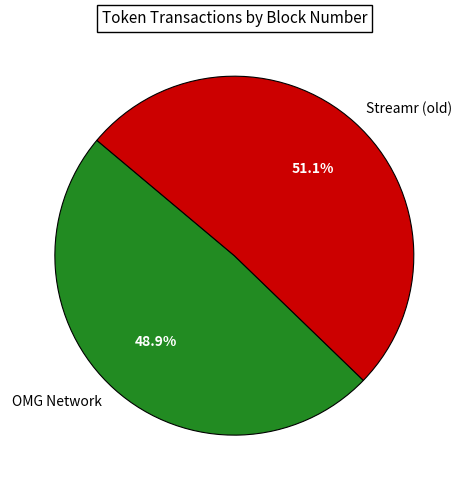

Which slice is the smallest?

OMG Network